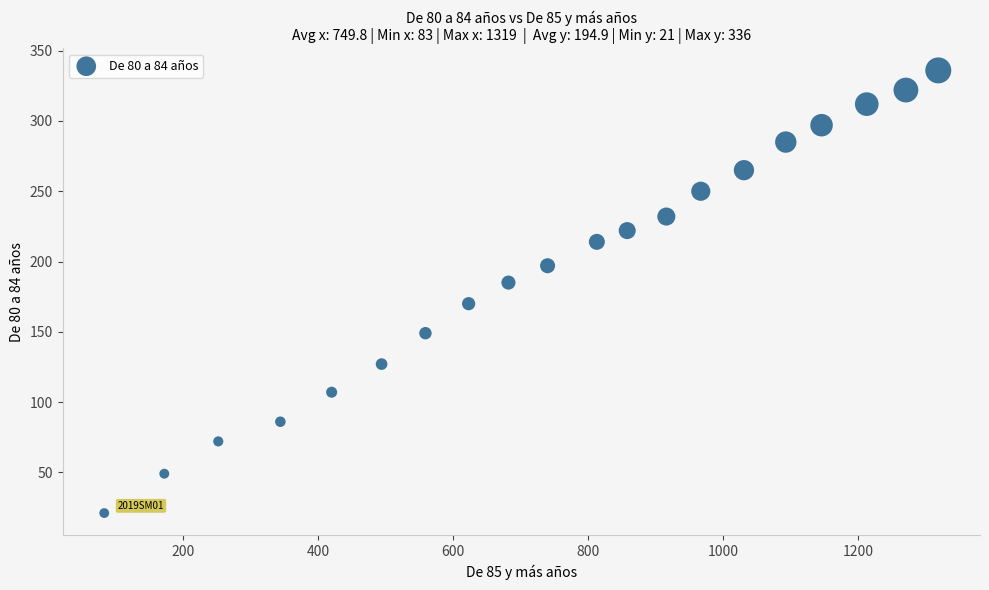

What is the range of Y values (max minus min)?

315